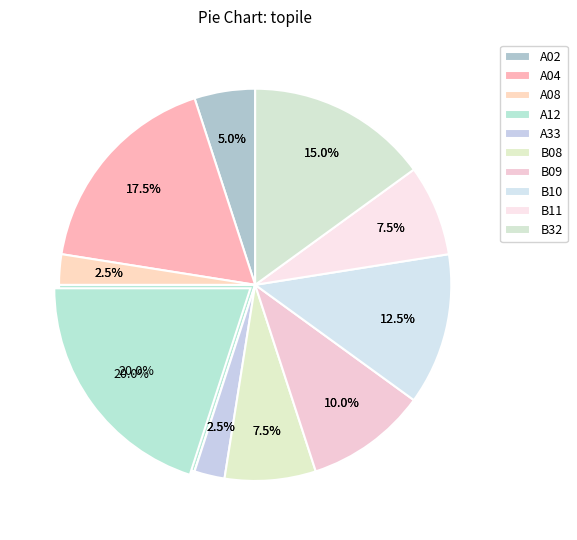

What is the ratio of the value at B08 to the value at A02?

1.5